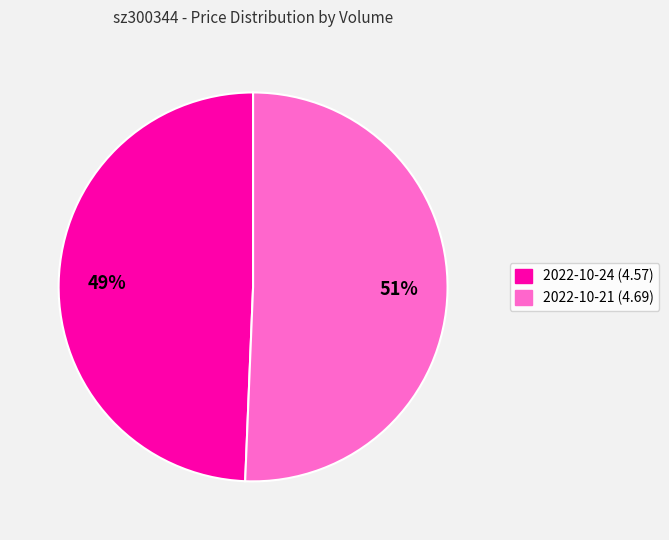

Does any single category account for the majority?

Yes